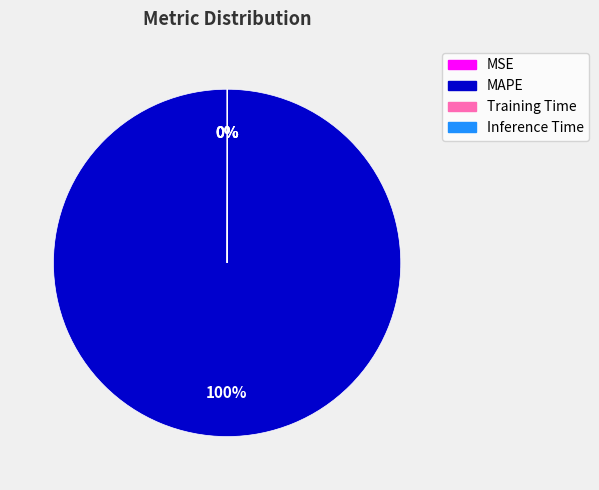

To the nearest percent, what is the difference between the largest and smallest slice percentages?

100%